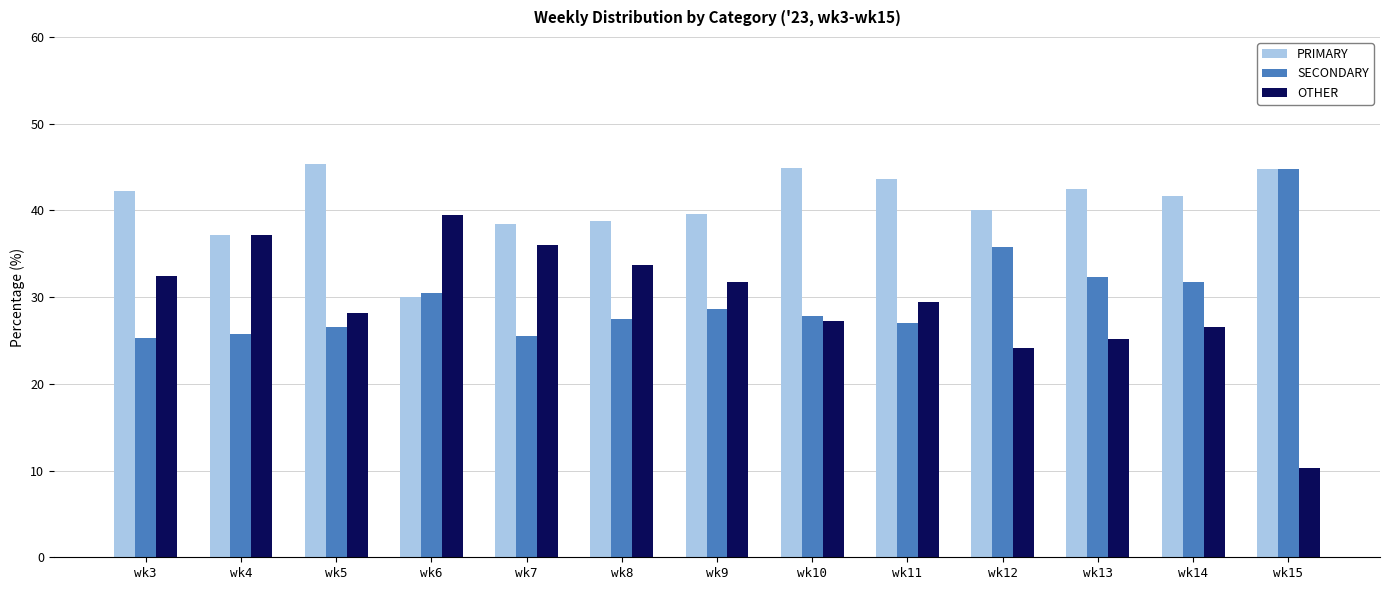

How many bars are there in each group?

3